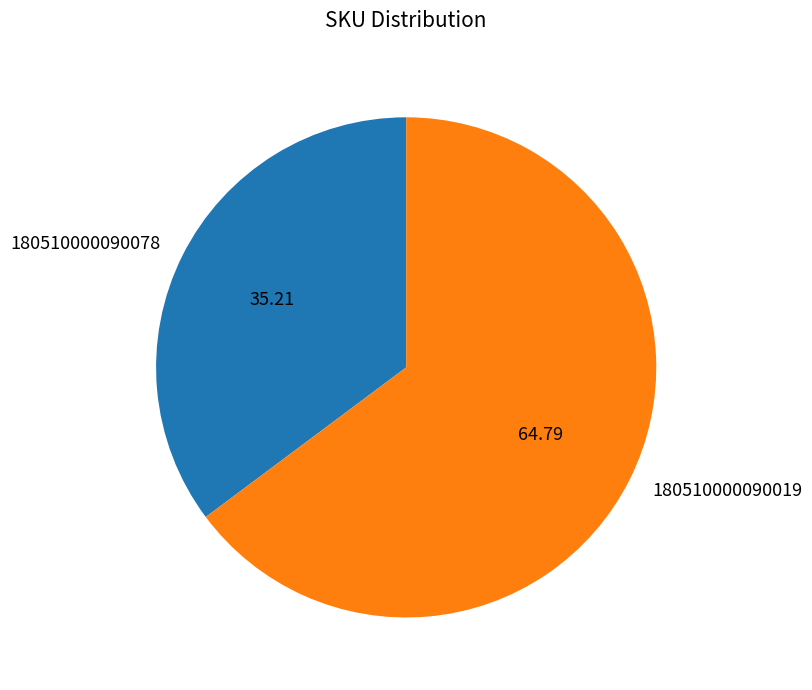

Which slice represents more than half of the pie?

180510000090019